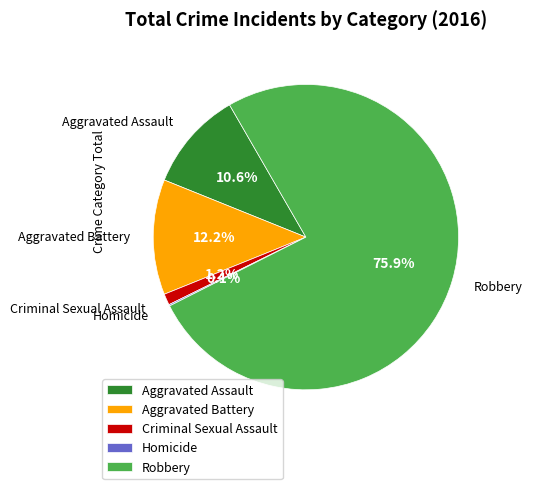

Does Robbery account for over 50% of the chart?

Yes